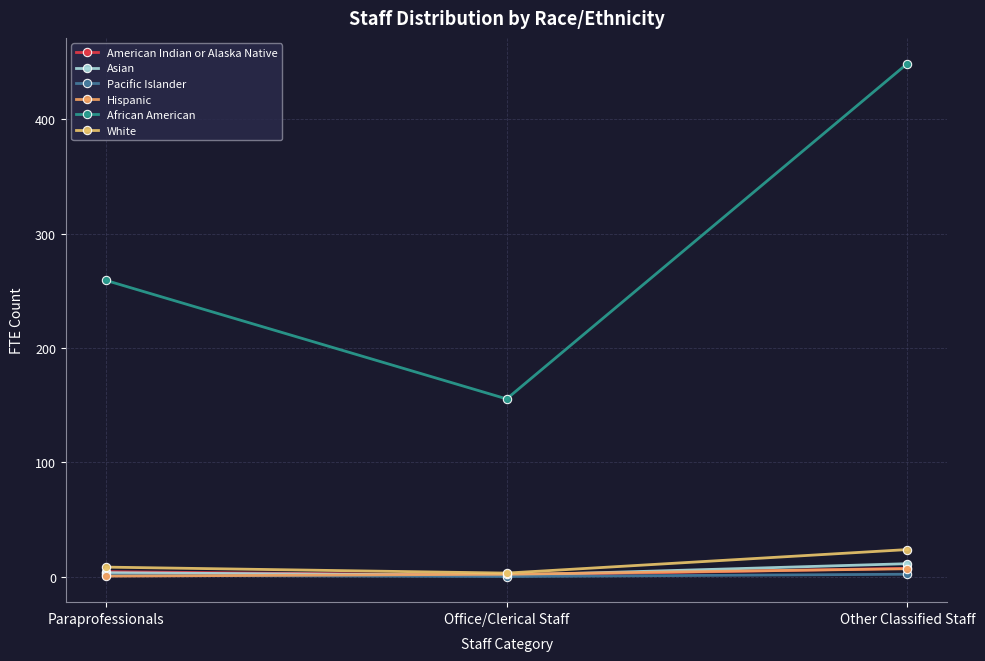

The value of Asian at Office/Clerical Staff is 1.0. True or false?

True